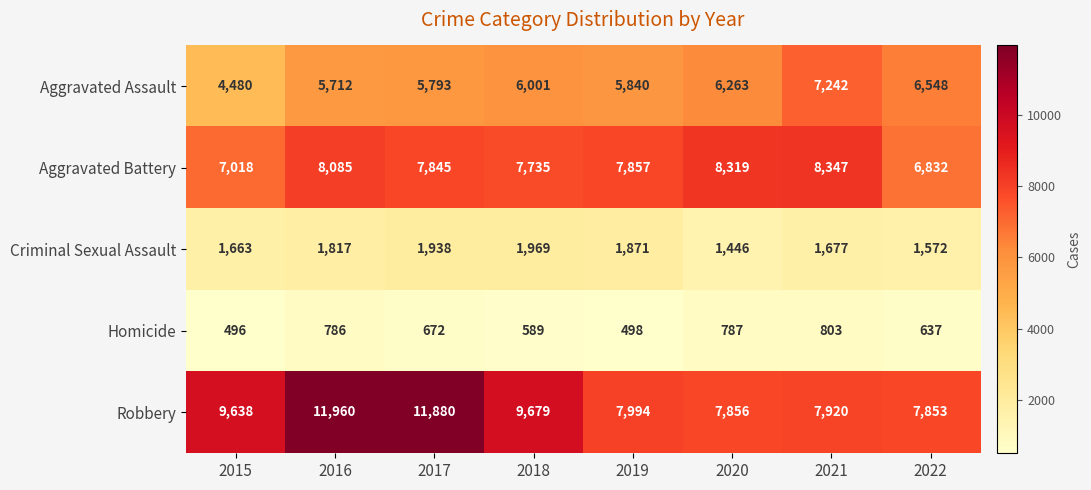

At which label does Aggravated Battery reach its minimum?

2022